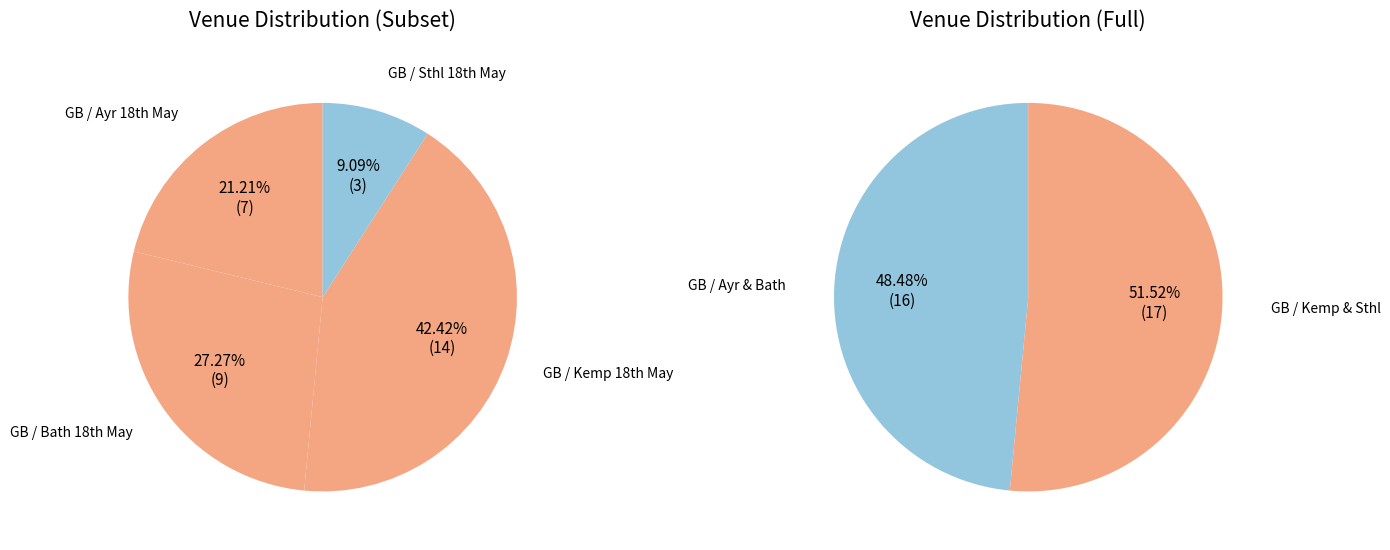

Which category has the biggest portion of the pie?

GB / Kemp 18th May